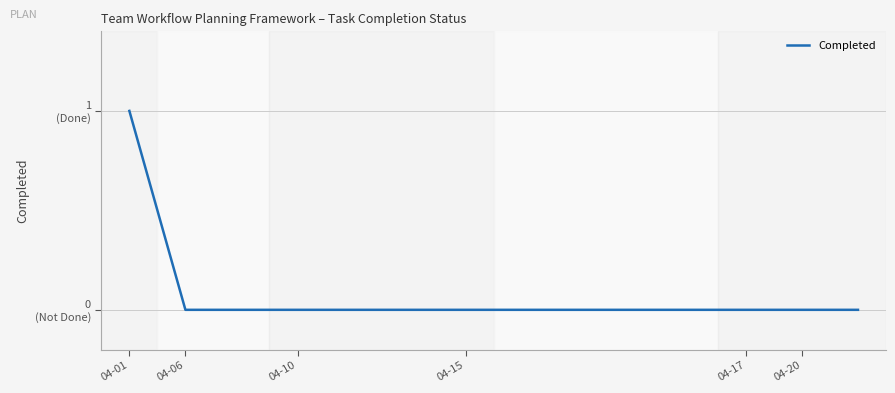

Does the chart have visible grid lines?

Yes